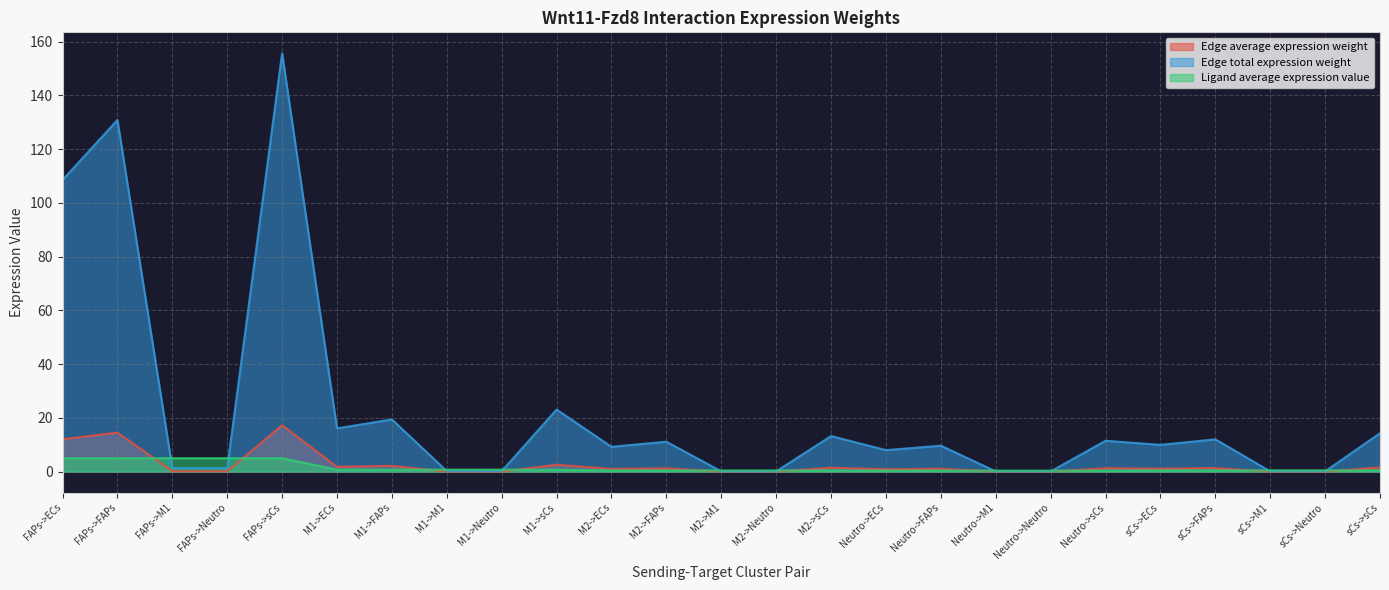

What is the label of the 7th point from the left?

M1->FAPs